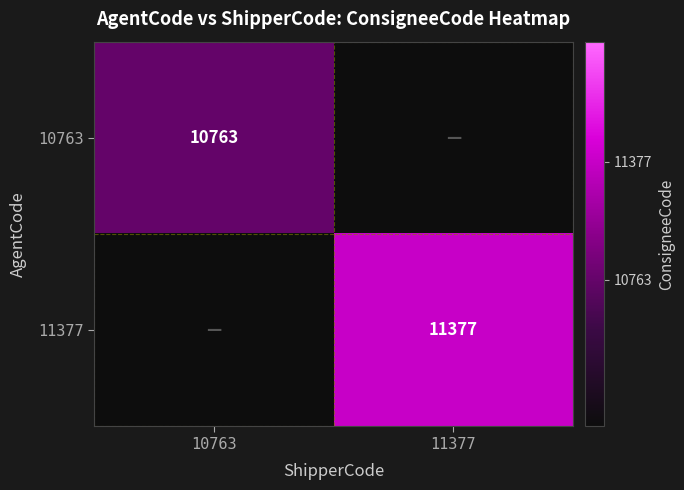

The 11377 series shows 11377 at 11377. True or false?

True